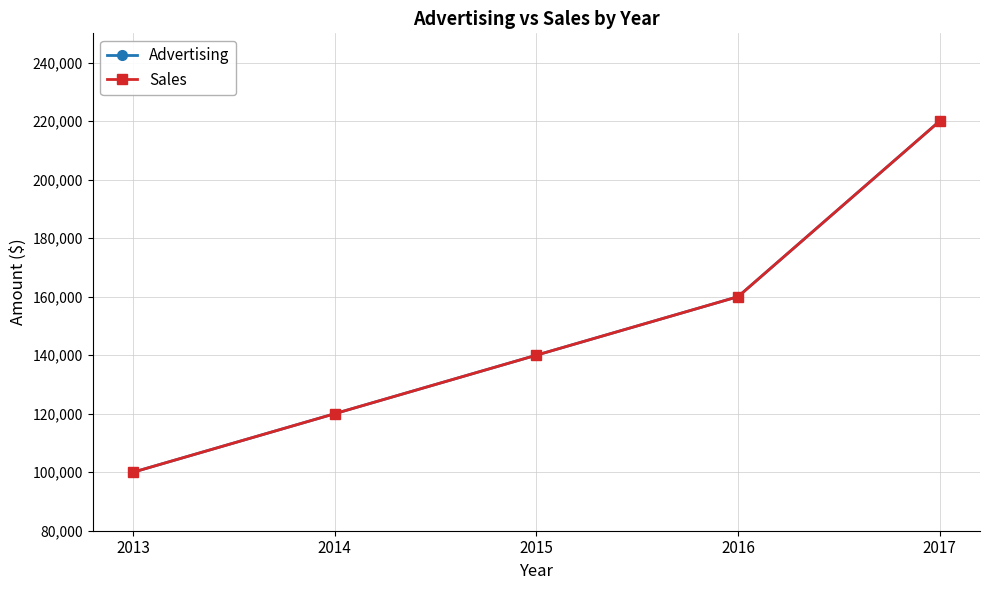

Is it true that Sales equals 280838 at 2016?

False